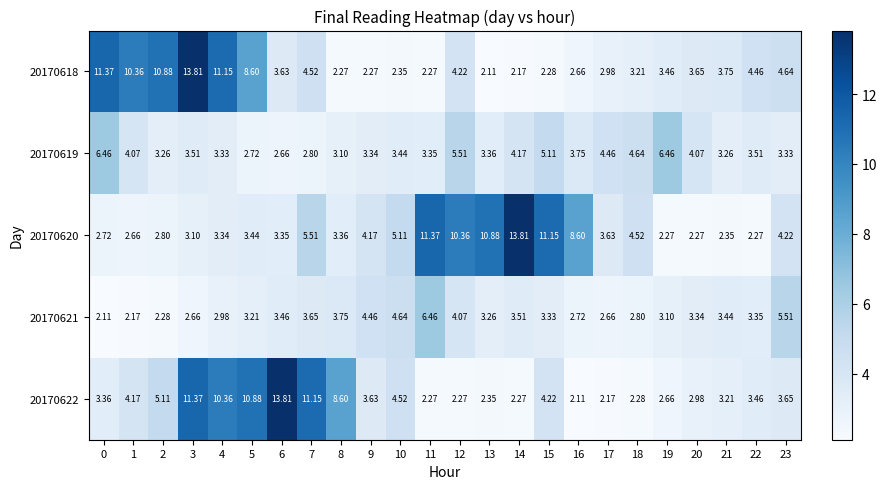

Is the value of 20170621 at 20 greater than the value of 20170618 at 16?

Yes